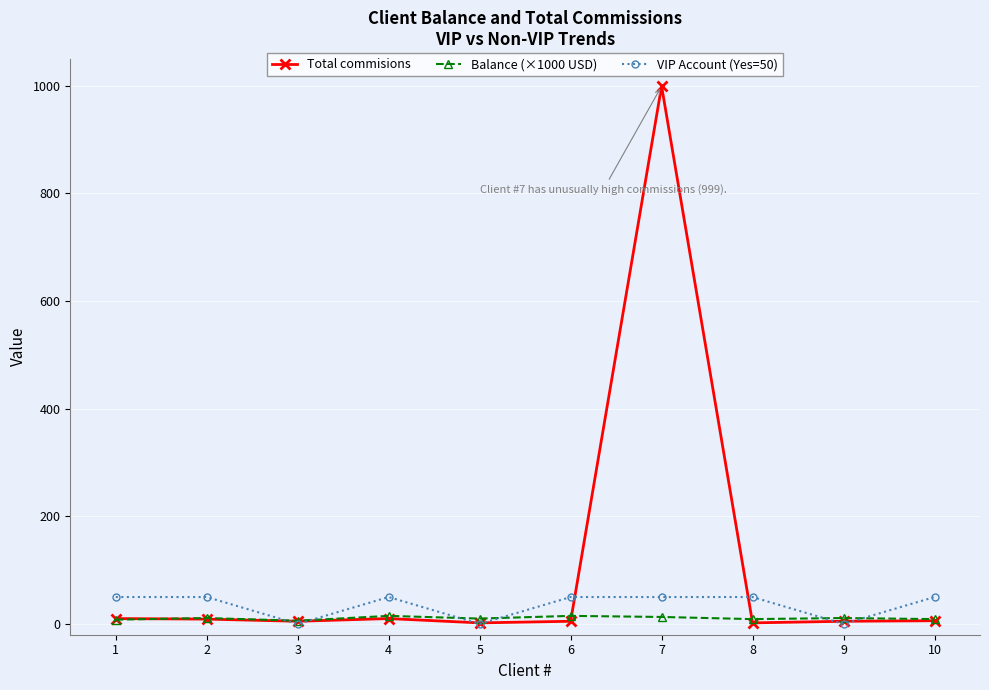

Is the value of VIP Account (Yes=50) at 10 greater than the value of Total commisions at 5?

Yes